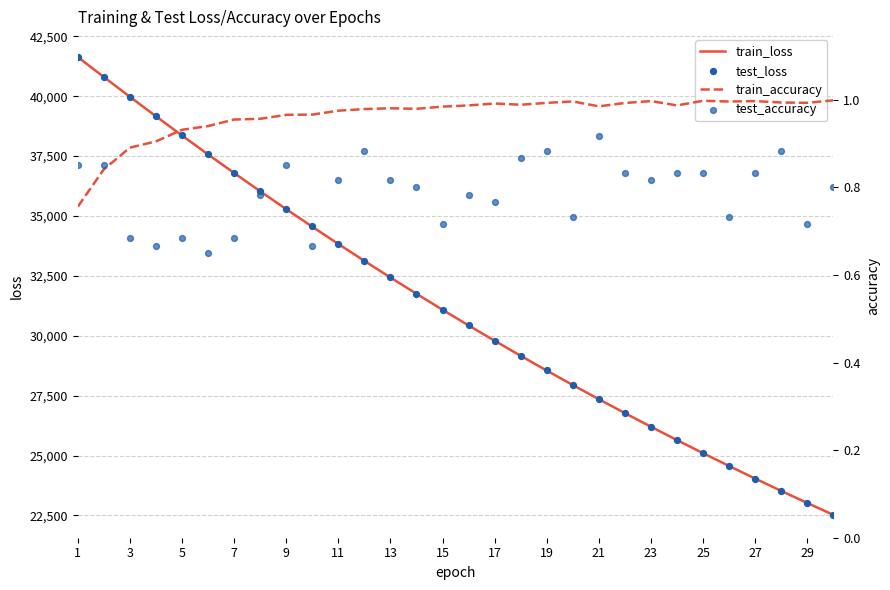

Which series reaches the minimum Y coordinate?

test_accuracy